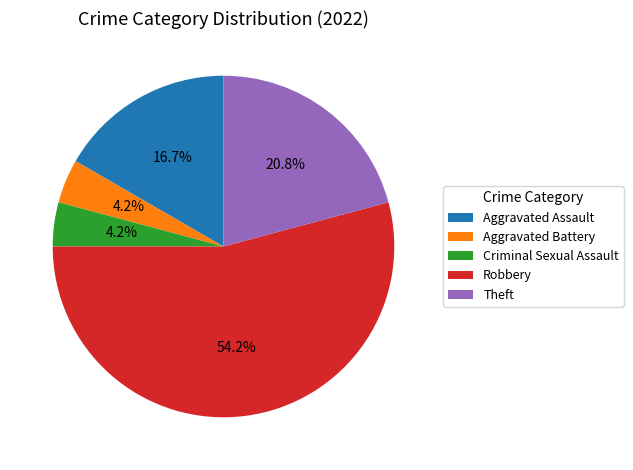

To the nearest percent, what percentage of the pie is Aggravated Battery?

4%